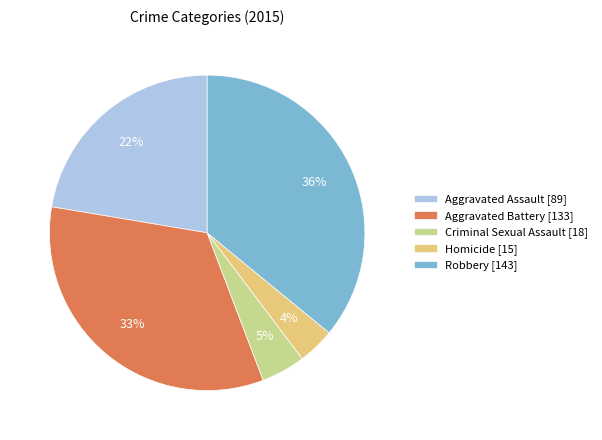

Count the number of slices in the pie.

5